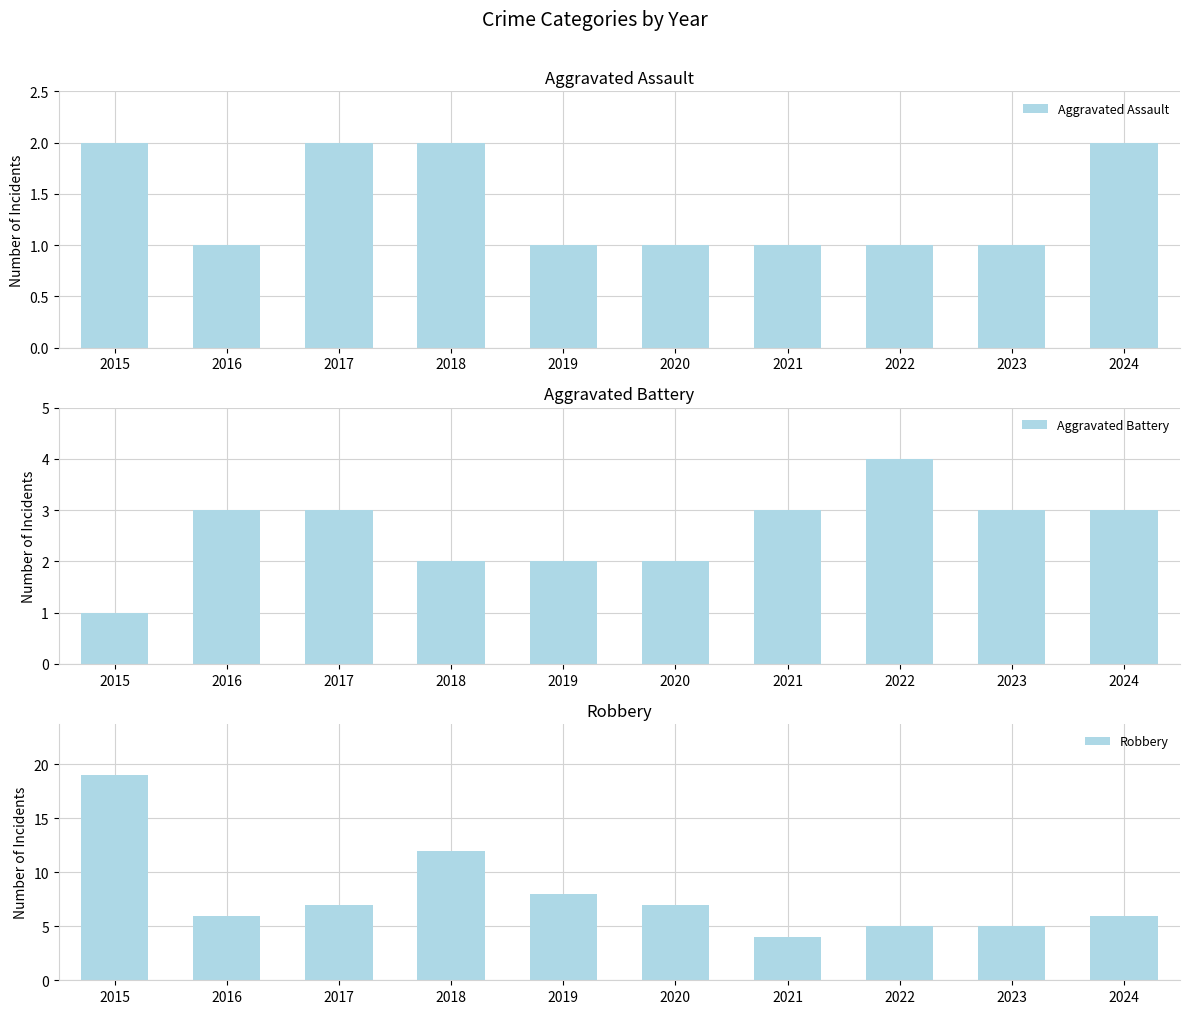

Reading right to left, list all the values displayed in this chart.

Aggravated Assault: 2024=2	2023=1	2022=1	2021=1	2020=1	2019=1	2018=2	2017=2	2016=1	2015=2
Aggravated Battery: 2024=3	2023=3	2022=4	2021=3	2020=2	2019=2	2018=2	2017=3	2016=3	2015=1
Robbery: 2024=6	2023=5	2022=5	2021=4	2020=7	2019=8	2018=12	2017=7	2016=6	2015=19